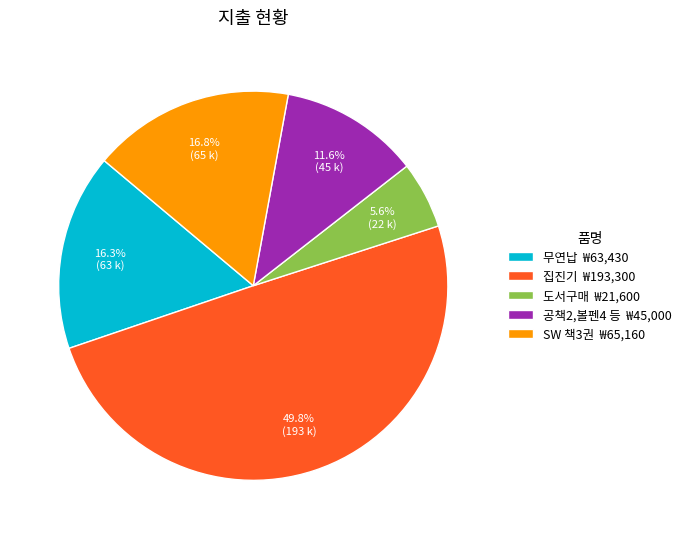

Do 도서구매 ₩21,600 and 무연납 ₩63,430 together represent more than half of the pie?

No